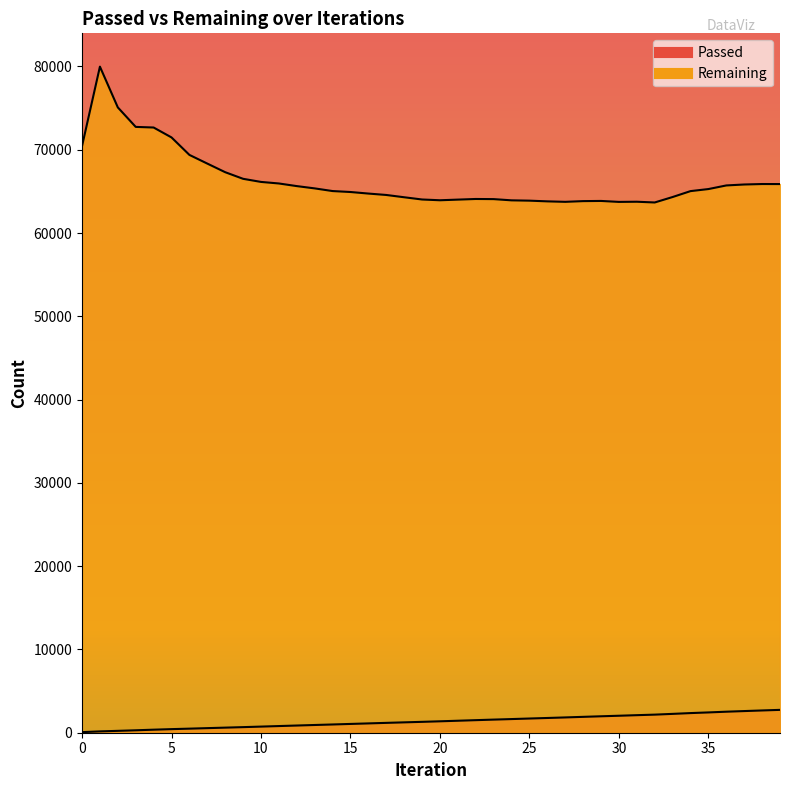

How many lines are shown in the chart?

2